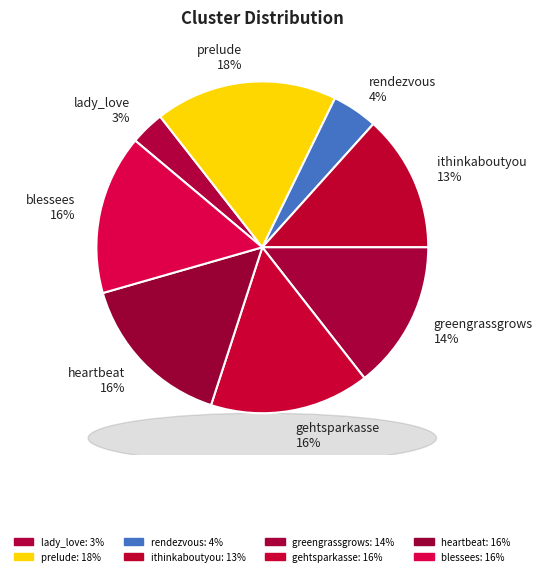

How many segments does this pie chart have?

8